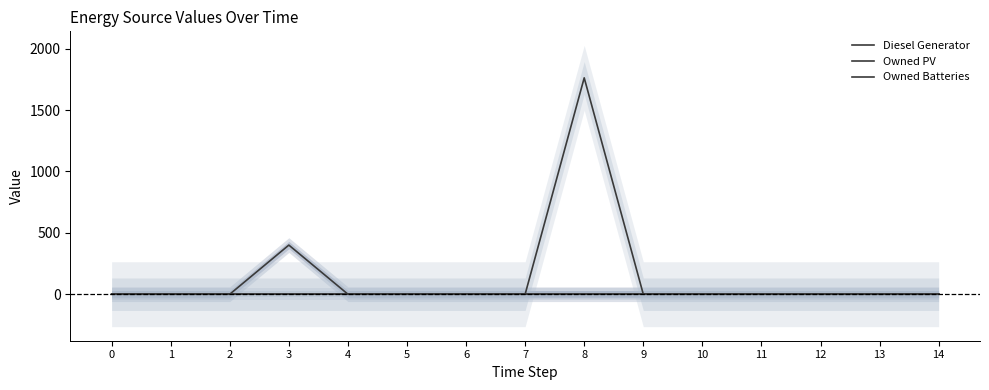

Between 9 and 12, which series saw the biggest shift?

Diesel Generator